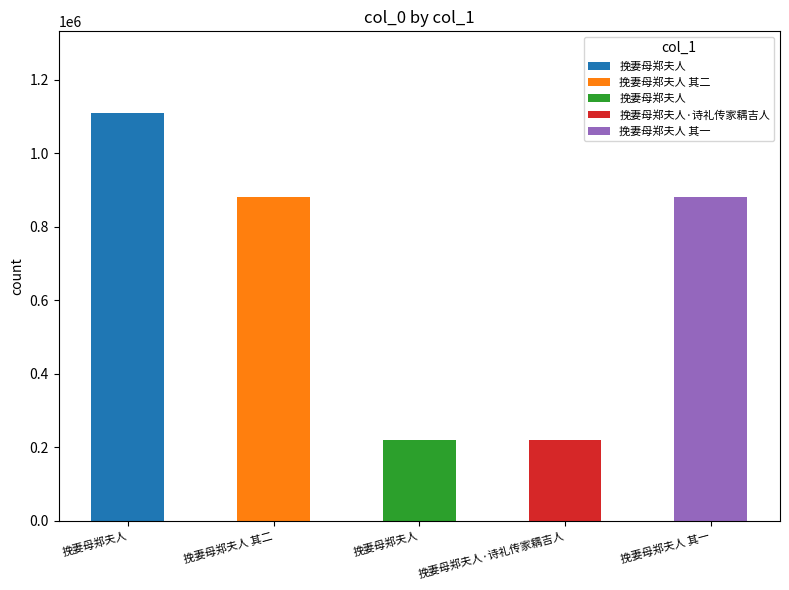

What is the difference between the maximum and minimum values?

888536